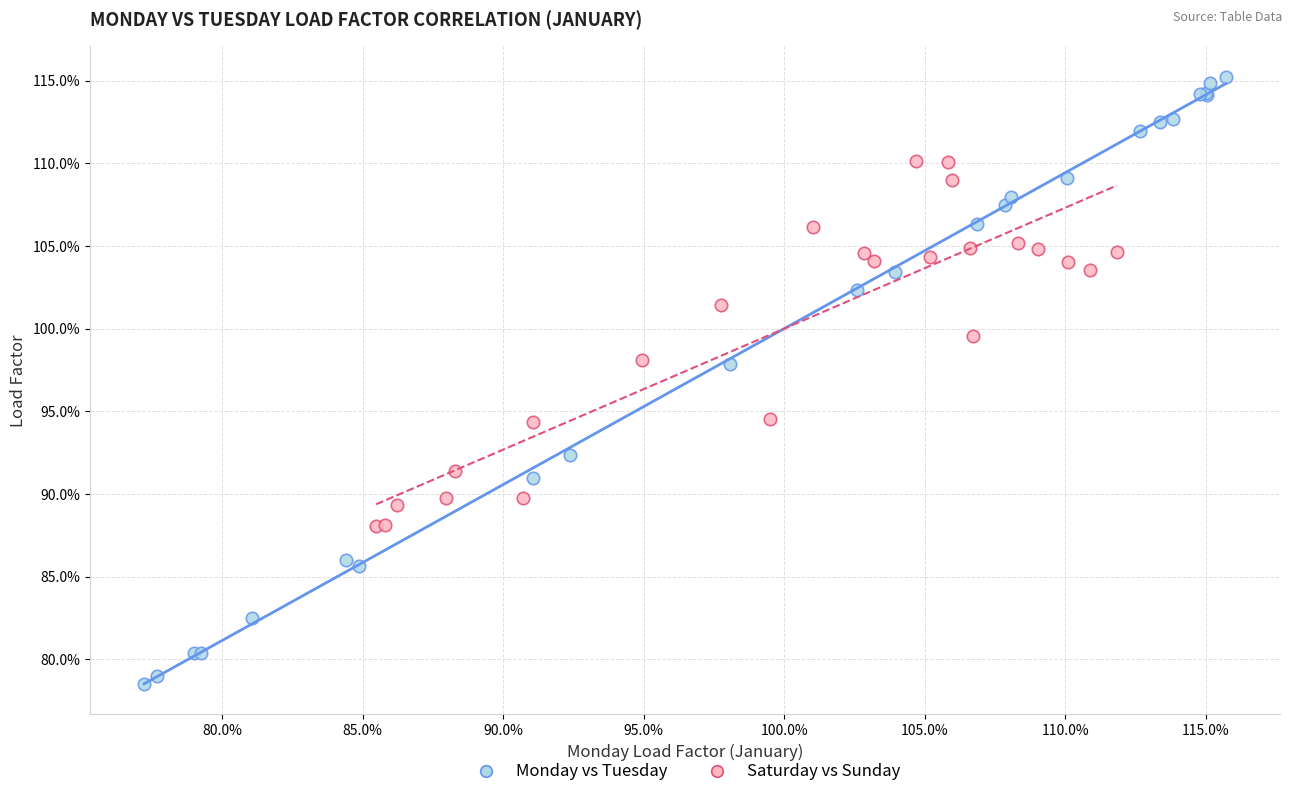

Which series has the widest spread of Y values?

Monday vs Tuesday